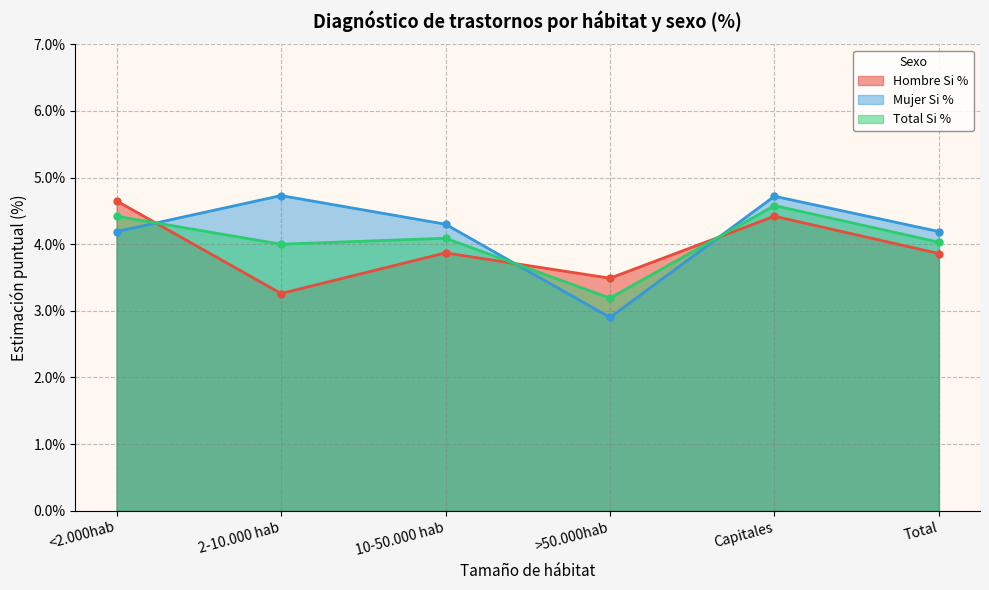

At 2-10.000 hab, list the series in order from largest to smallest.

Mujer Si %, Total Si %, Hombre Si %